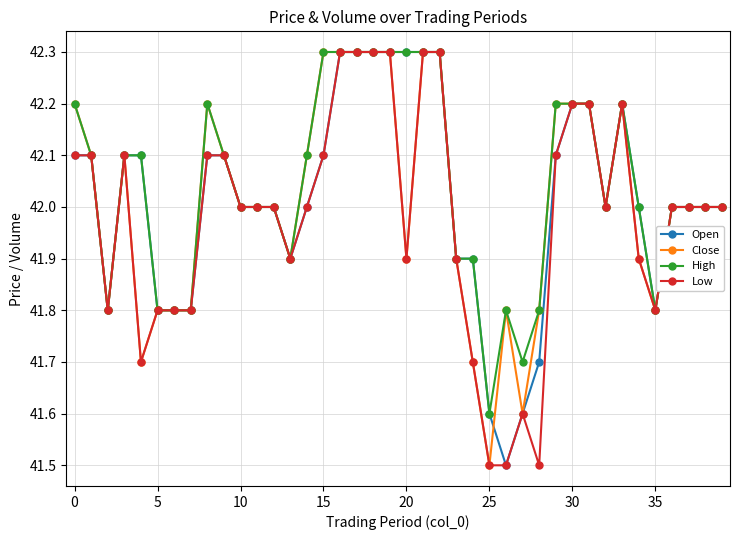

What is the difference between the maximum and minimum values in the Close series?

0.8